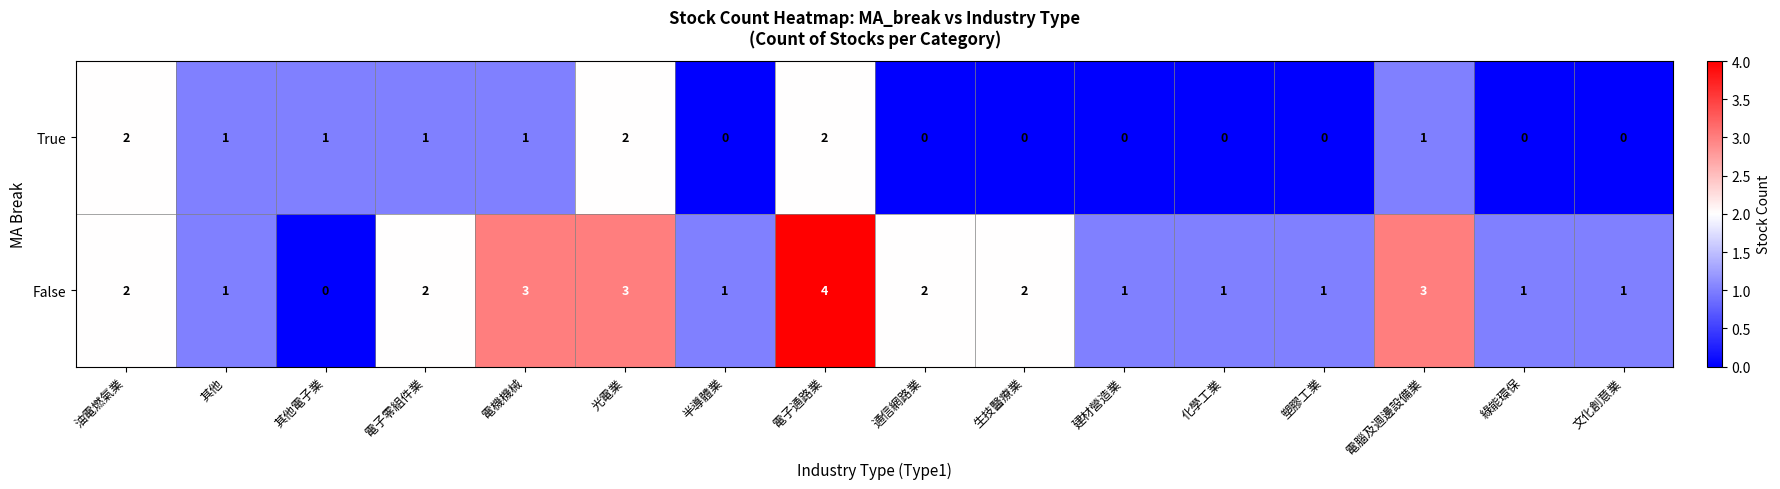

At which label does True first exceed 1?

油電燃氣業